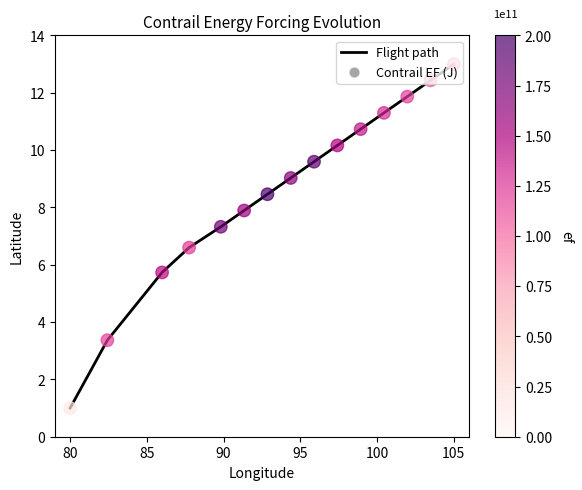

What is the maximum value shown in the chart?

13.0